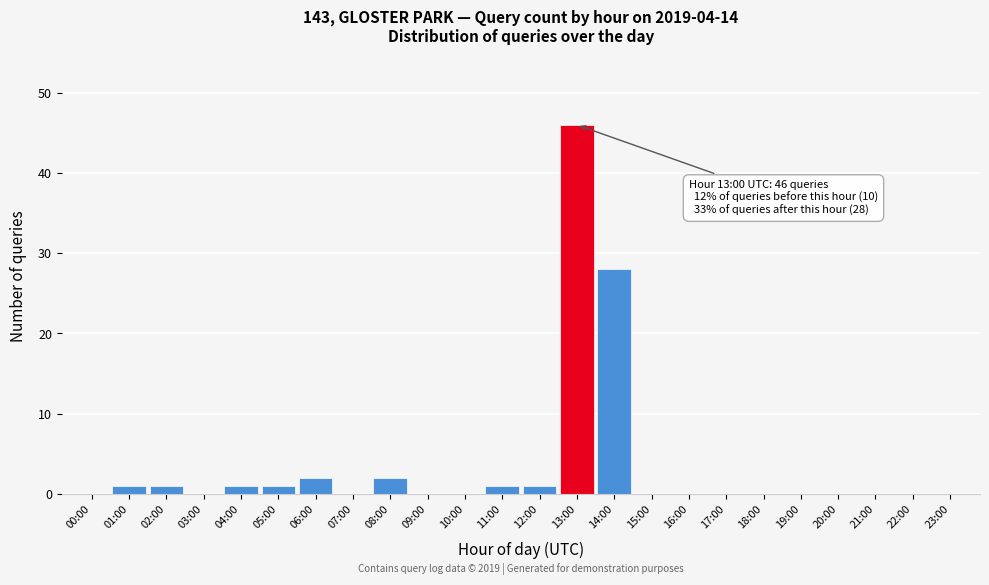

Reading left to right, what are all the values shown in this chart?

00:00=0	01:00=1	02:00=1	03:00=0	04:00=1	05:00=1	06:00=2	07:00=0	08:00=2	09:00=0	10:00=0	11:00=1	12:00=1	13:00=46	14:00=28	15:00=0	16:00=0	17:00=0	18:00=0	19:00=0	20:00=0	21:00=0	22:00=0	23:00=0